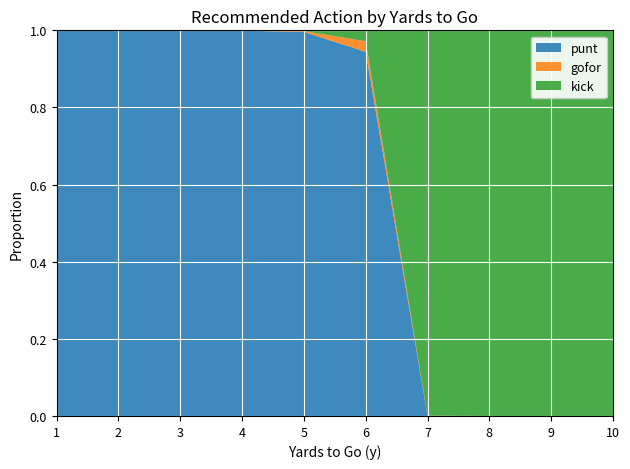

Reading right to left, extract all data points from this chart.

punt: 0.0	0.0	0.0	0.0	0.9	1.0	1.0	1.0	1.0	1.0
gofor: 0.0	0.0	0.0	0.0	0.0	0.0	0.0	0.0	0.0	0.0
kick: 1.0	1.0	1.0	1.0	0.0	0.0	0.0	0.0	0.0	0.0